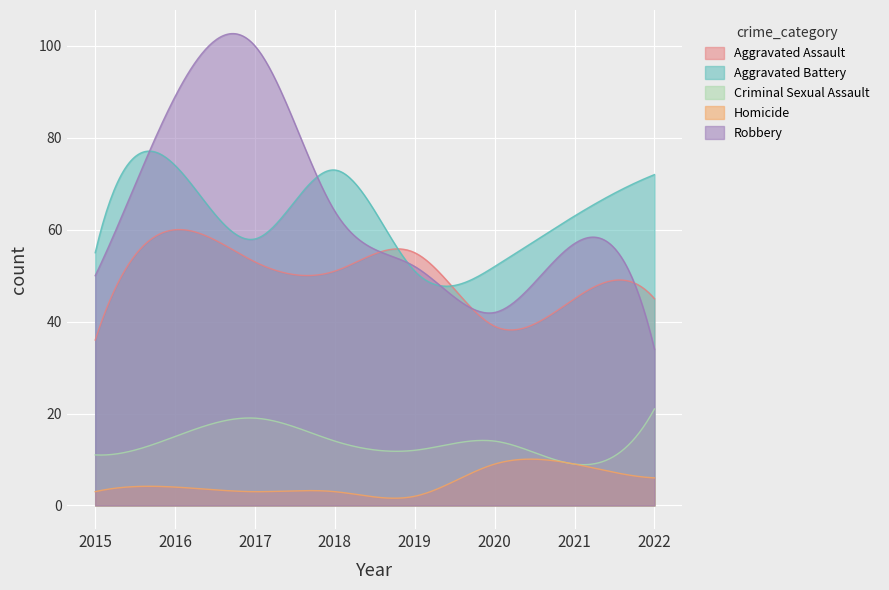

Reading left to right, transcribe all the data shown in this chart.

Aggravated Assault: 36	60	53	51	55	39	45	45
Aggravated Battery: 55	74	58	73	51	52	63	72
Criminal Sexual Assault: 11	15	19	14	12	14	9	21
Homicide: 3	4	3	3	2	9	9	6
Robbery: 50	89	100	64	52	42	57	34